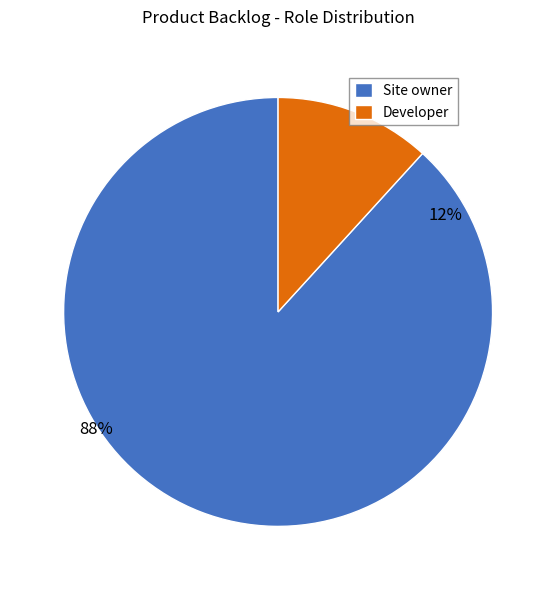

What is the smallest slice in the pie chart?

Developer